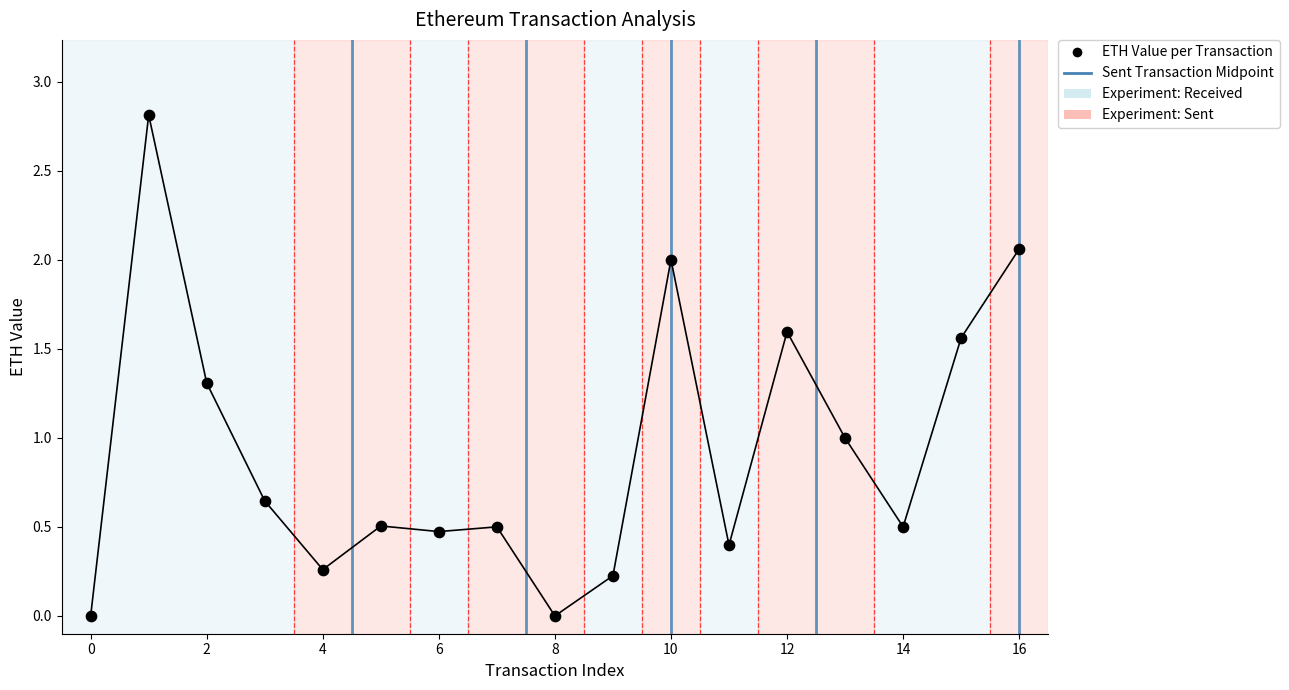

What is the range of Y values (max minus min)?

2.8